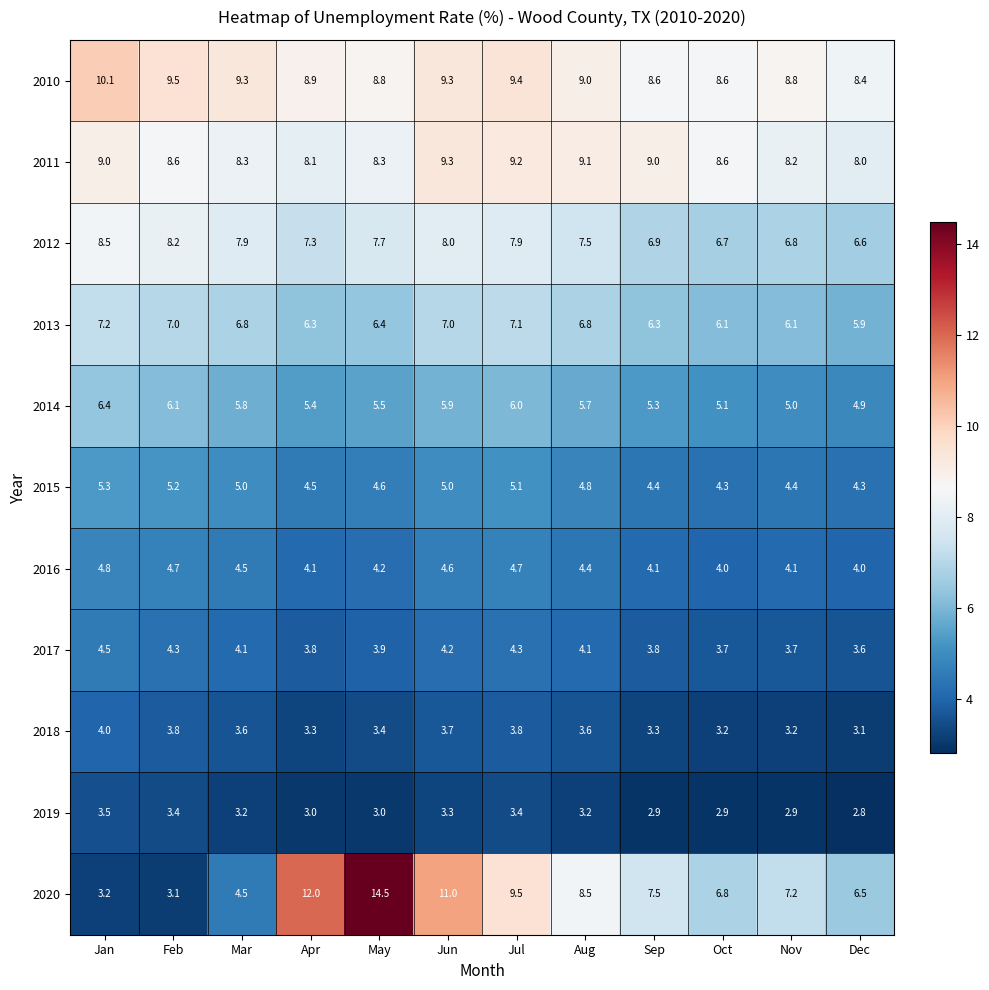

What is the spread (max minus min) of values at Dec?

5.6